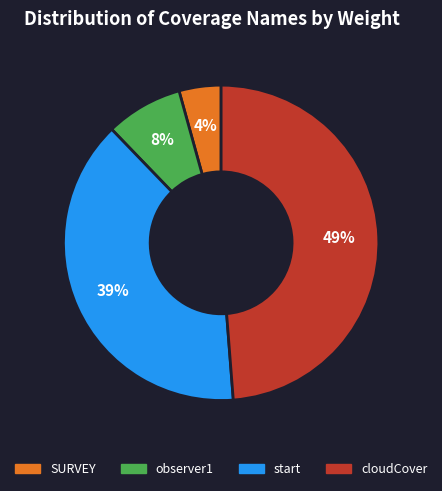

Is it true that cloudCover is 61% of the pie?

False